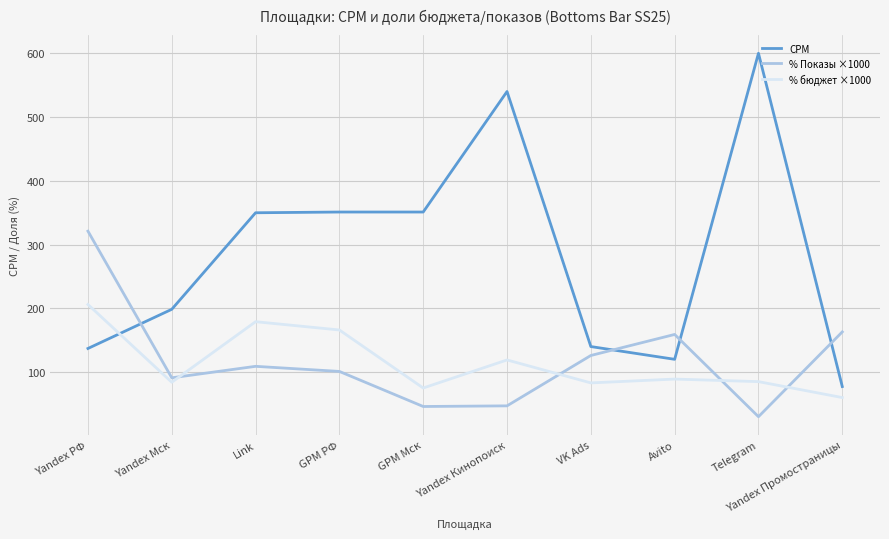

What are all the series names shown in the legend?

CPM, % Показы ×1000, % бюджет ×1000